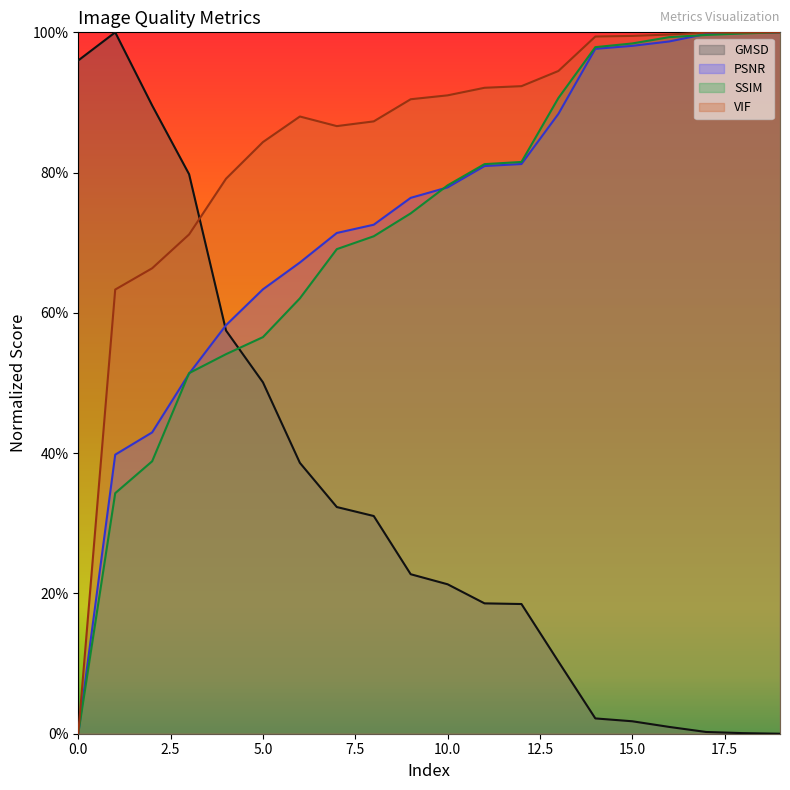

Reading right to left, extract all data points from this chart.

GMSD: 19=0.0	18=0.0	17=0.0	16=0.0	15=0.0	14=0.0	13=0.1	12=0.2	11=0.2	10=0.2	9=0.2	8=0.3	7=0.3	6=0.4	5=0.5	4=0.6	3=0.8	2=0.9	1=1.0	0=1.0
PSNR: 19=1.0	18=1.0	17=1.0	16=1.0	15=1.0	14=1.0	13=0.9	12=0.8	11=0.8	10=0.8	9=0.8	8=0.7	7=0.7	6=0.7	5=0.6	4=0.6	3=0.5	2=0.4	1=0.4	0=0.0
SSIM: 19=1.0	18=1.0	17=1.0	16=1.0	15=1.0	14=1.0	13=0.9	12=0.8	11=0.8	10=0.8	9=0.7	8=0.7	7=0.7	6=0.6	5=0.6	4=0.5	3=0.5	2=0.4	1=0.3	0=0.0
VIF: 19=1.0	18=1.0	17=1.0	16=1.0	15=1.0	14=1.0	13=0.9	12=0.9	11=0.9	10=0.9	9=0.9	8=0.9	7=0.9	6=0.9	5=0.8	4=0.8	3=0.7	2=0.7	1=0.6	0=0.0